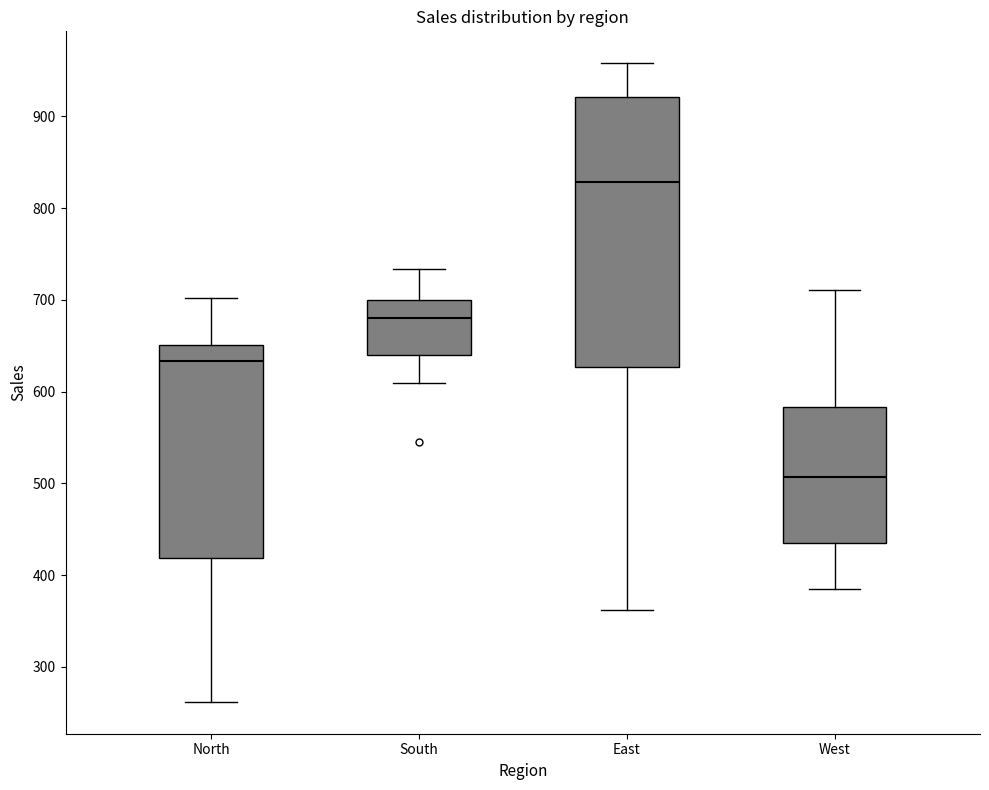

Reading left to right, transcribe this box plot: for each box, give where its median line is, the range the box spans, and where its two whiskers end, as read against the y-axis. The values are not printed on the chart, so give them approximately, as read against the axis.

North: median 630, box 420 to 650, whiskers 260 to 700
South: median 680, box 640 to 700, whiskers 610 to 730
East: median 830, box 630 to 920, whiskers 360 to 960
West: median 510, box 440 to 580, whiskers 390 to 710